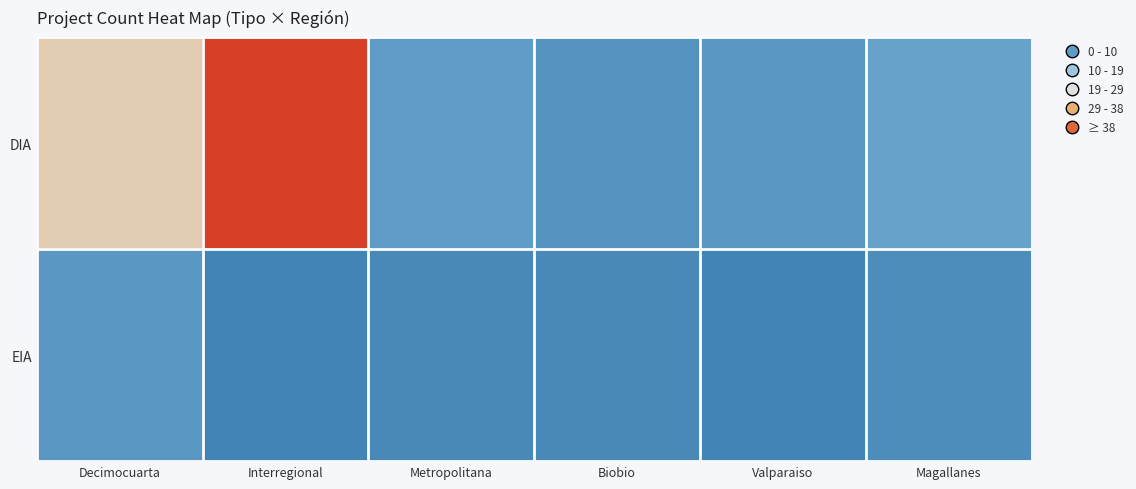

Rank the series at Decimocuarta from highest to lowest value.

DIA, EIA